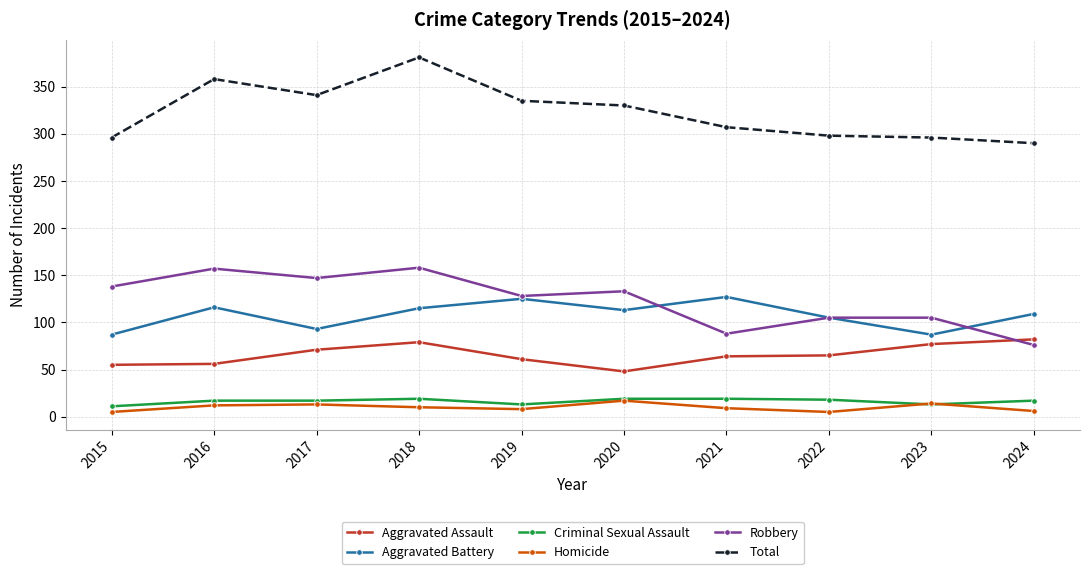

At which category does Total reach its first local valley?

2017